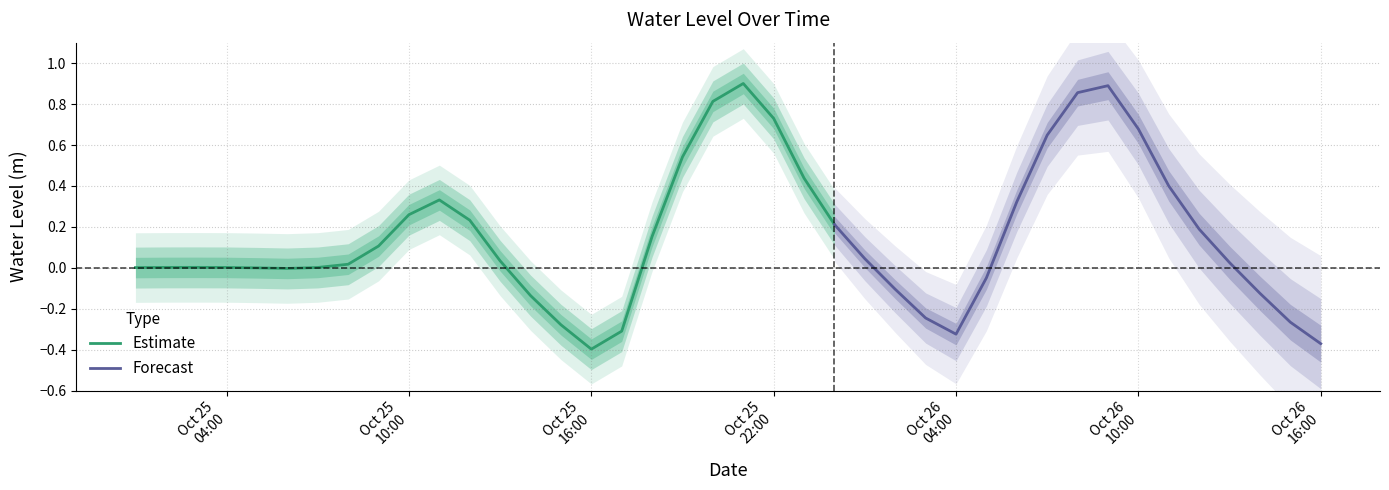

How many values are above zero?

27